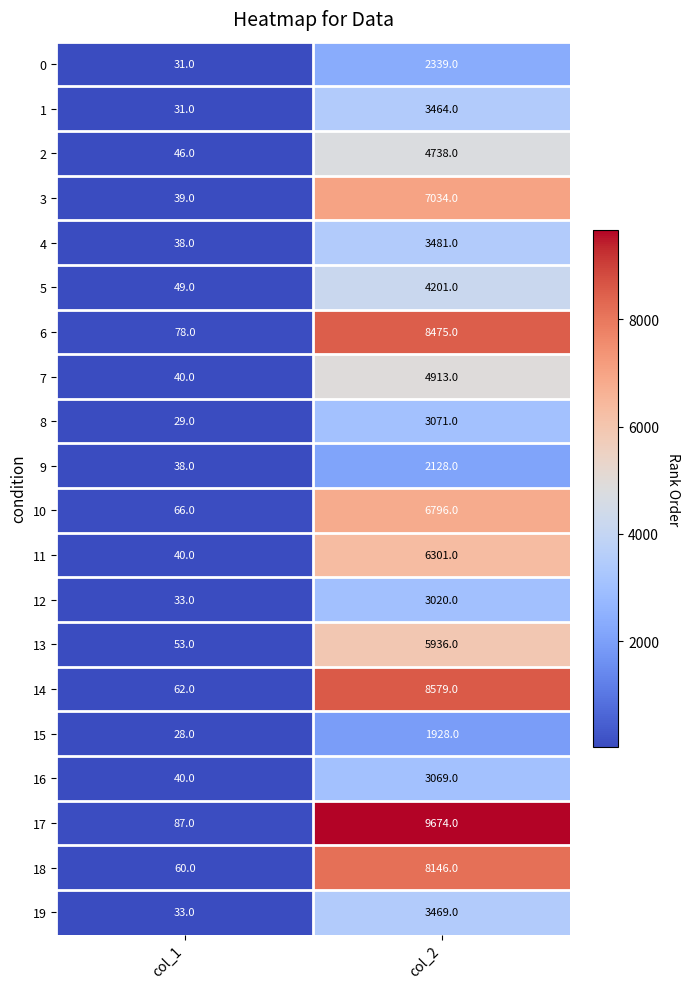

What is the sum of all 16 values?

3109